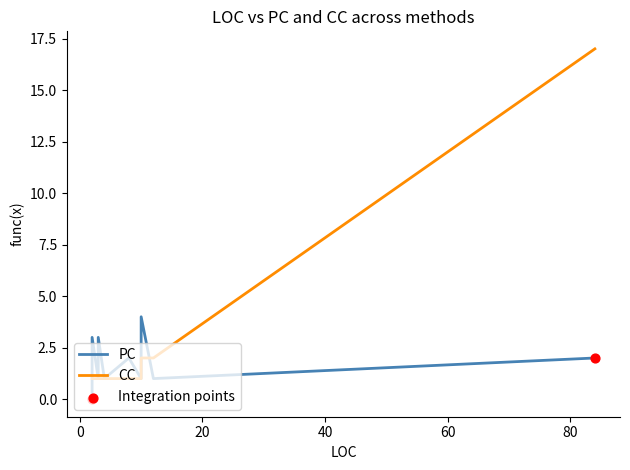

Which series contains the highest Y value?

CC